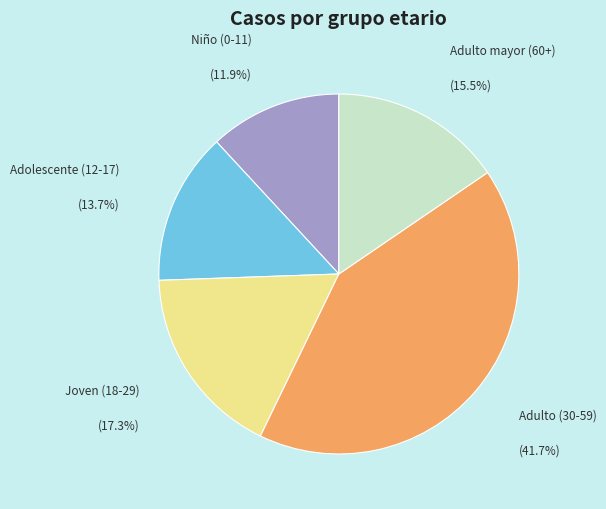

Is there a majority slice in this chart?

No